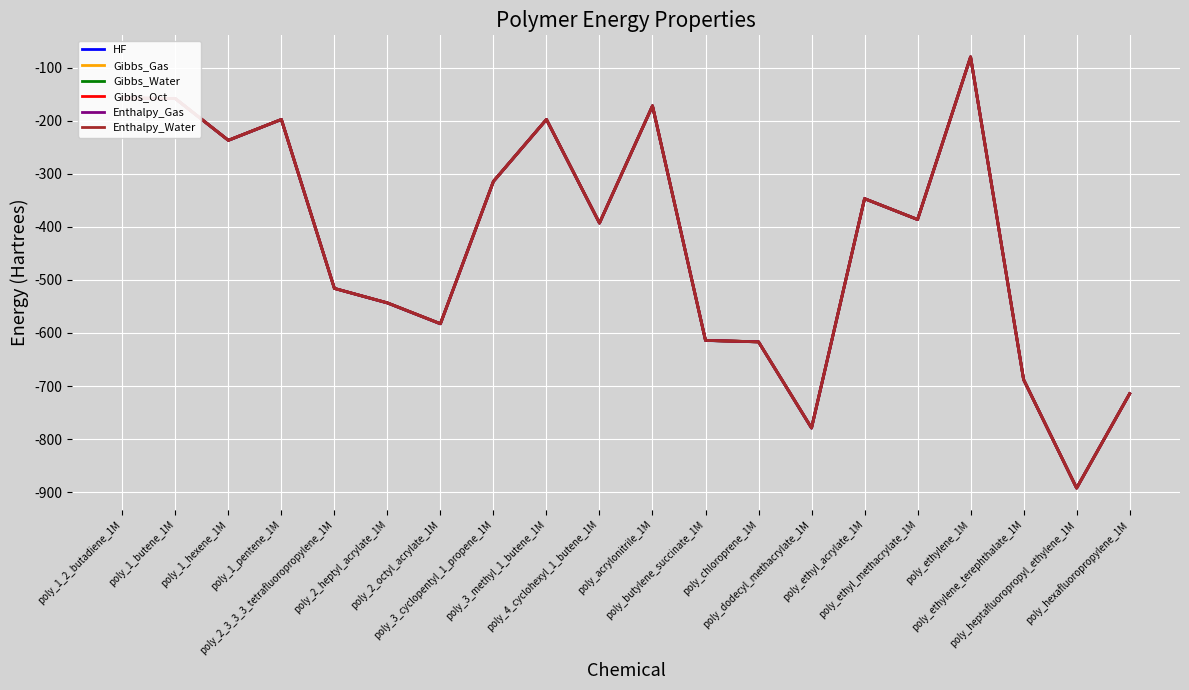

Which series has the widest spread of values?

HF